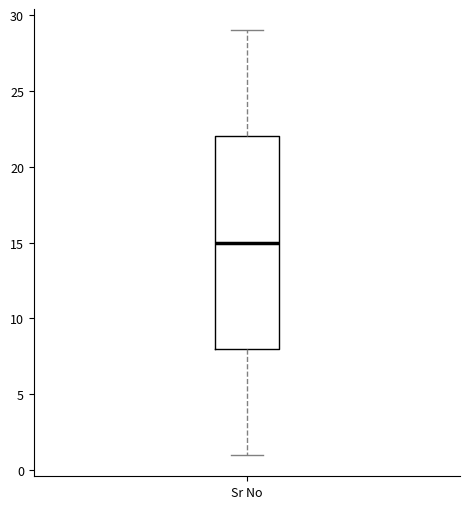

Read this box plot against the y-axis: the position of the median line, the range covered by the box, and the ends of both whiskers. The values are not printed on the chart, so give them approximately, as read against the axis.

median 15, box 8 to 22, whiskers 1 to 29